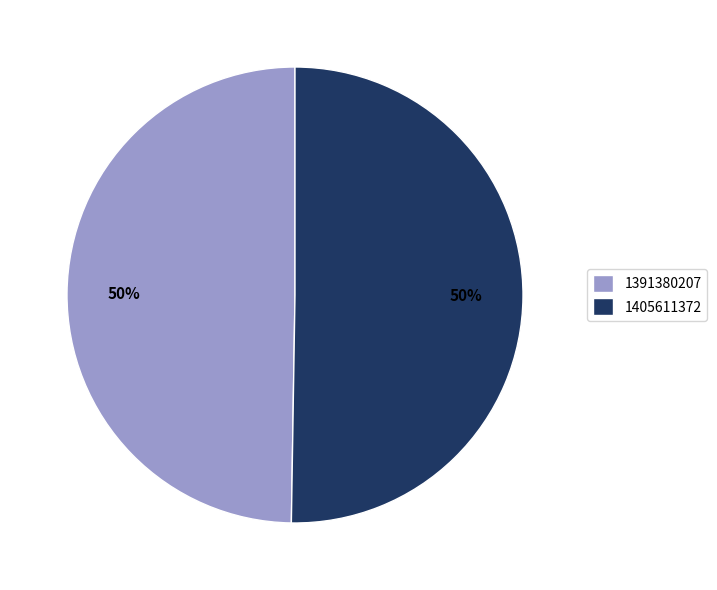

Count the number of slices in the pie.

2